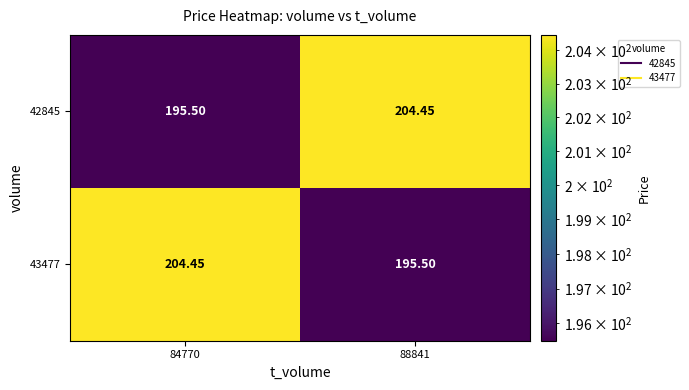

Is the value of 42845 at 84770 greater than the value of 43477 at 84770?

No